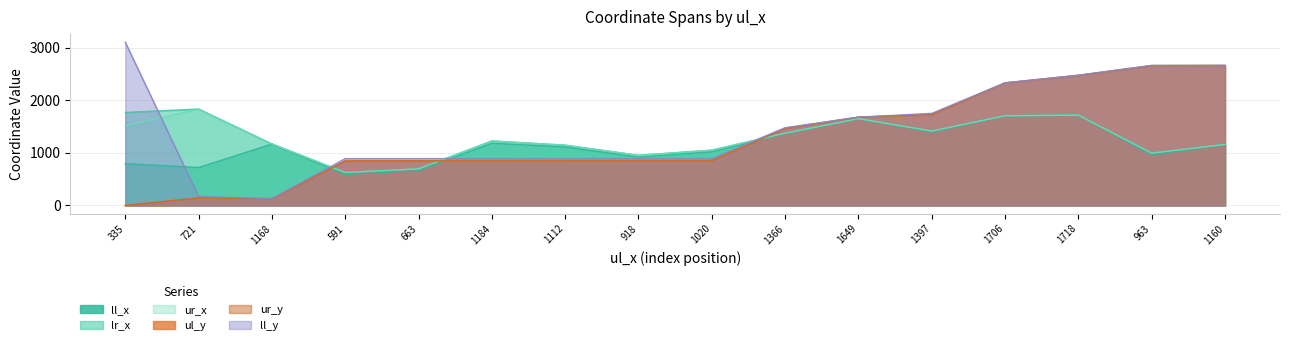

What is the average value of the lr_x series?

1281